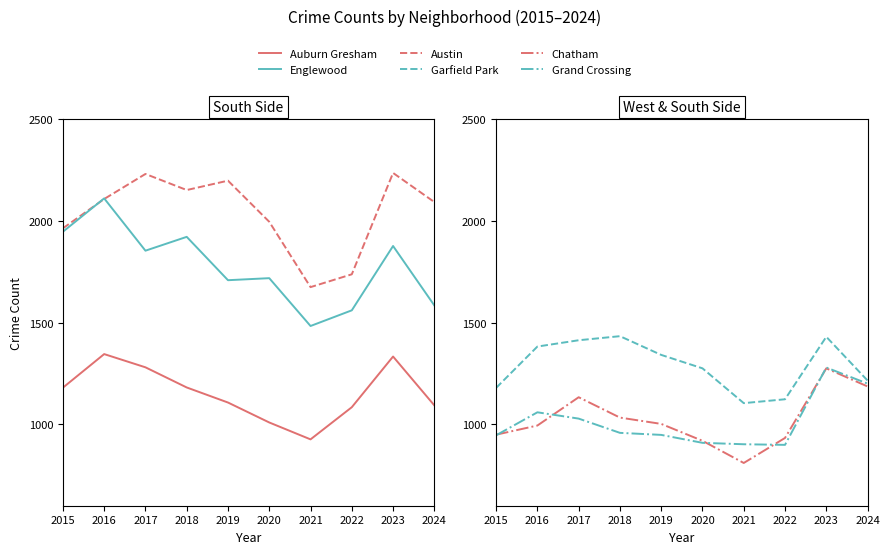

Between 2017 and 2020, which is larger?

2017